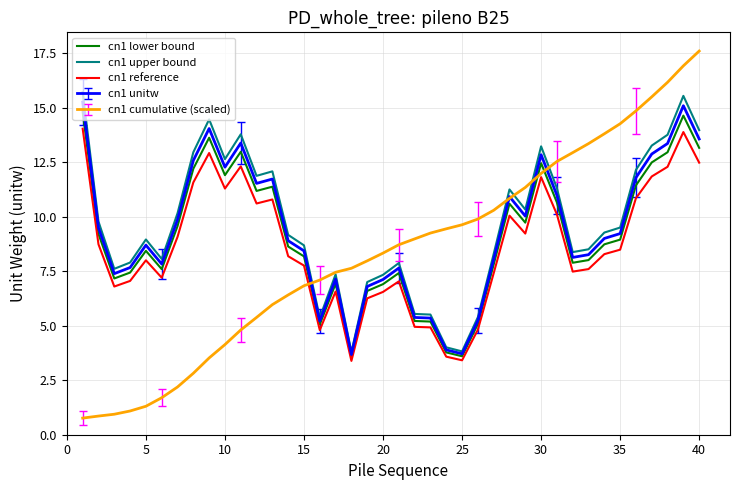

What is the maximum value shown in the chart?

17.6